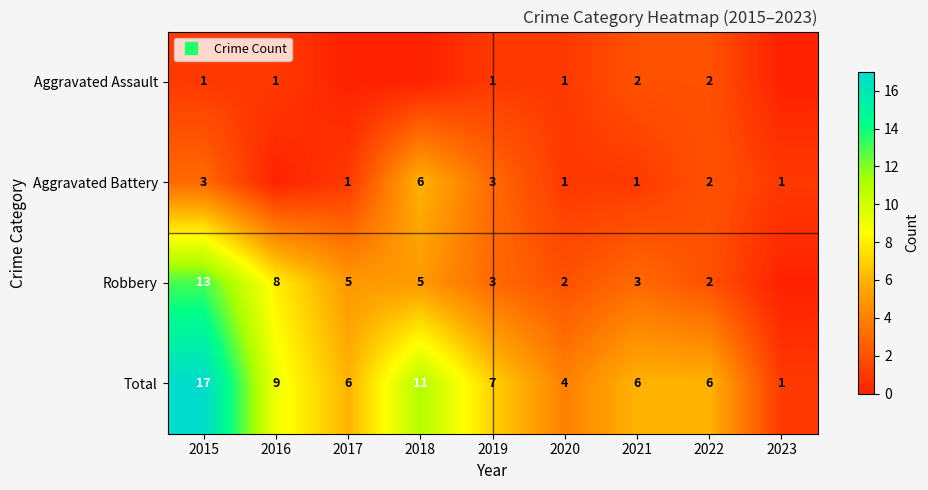

What is the average value of the Robbery series?

5